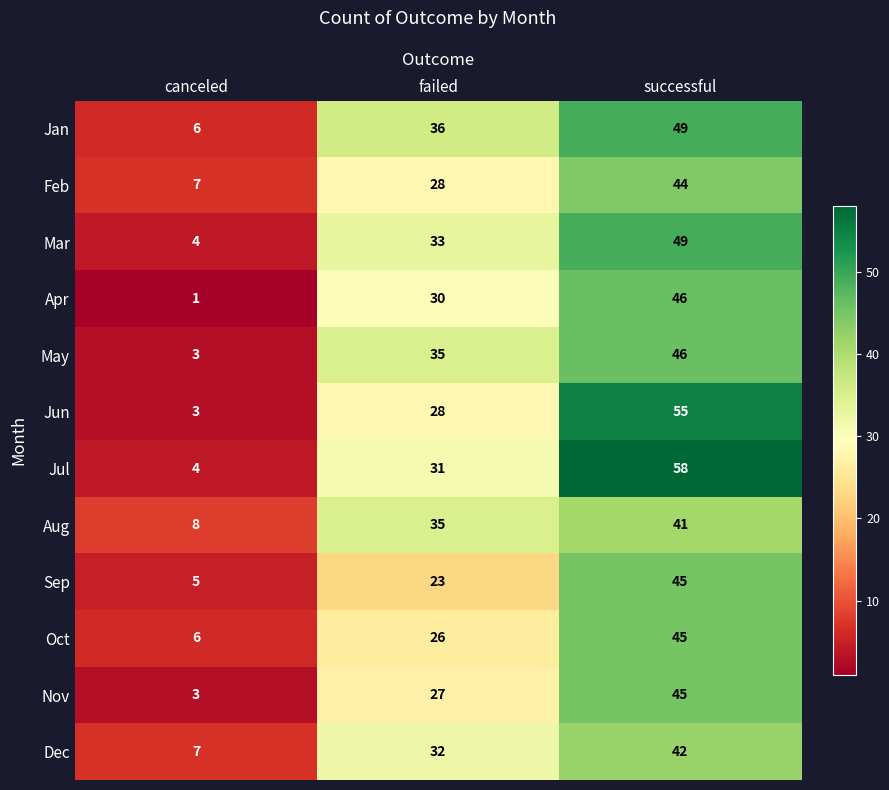

What is the greatest value displayed?

58